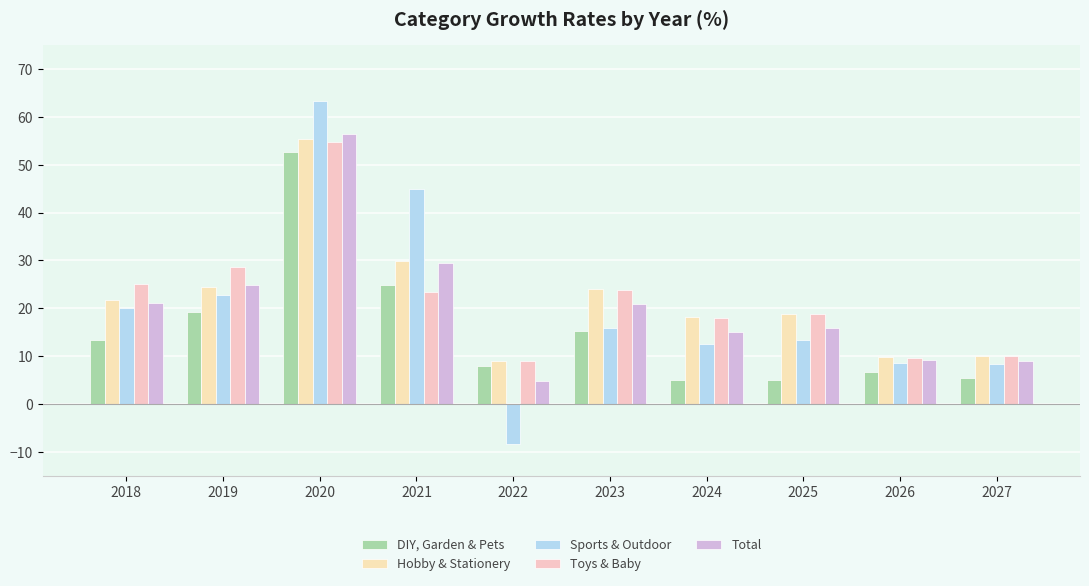

What is the difference between the maximum and minimum values in the Sports & Outdoor series?

71.9